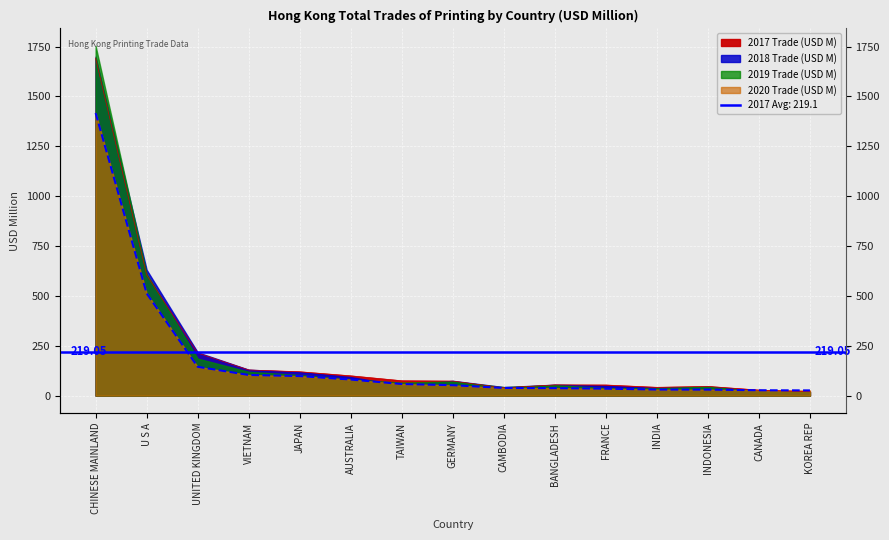

What is the average value of the 2017 Trade (USD M) series?

219.1